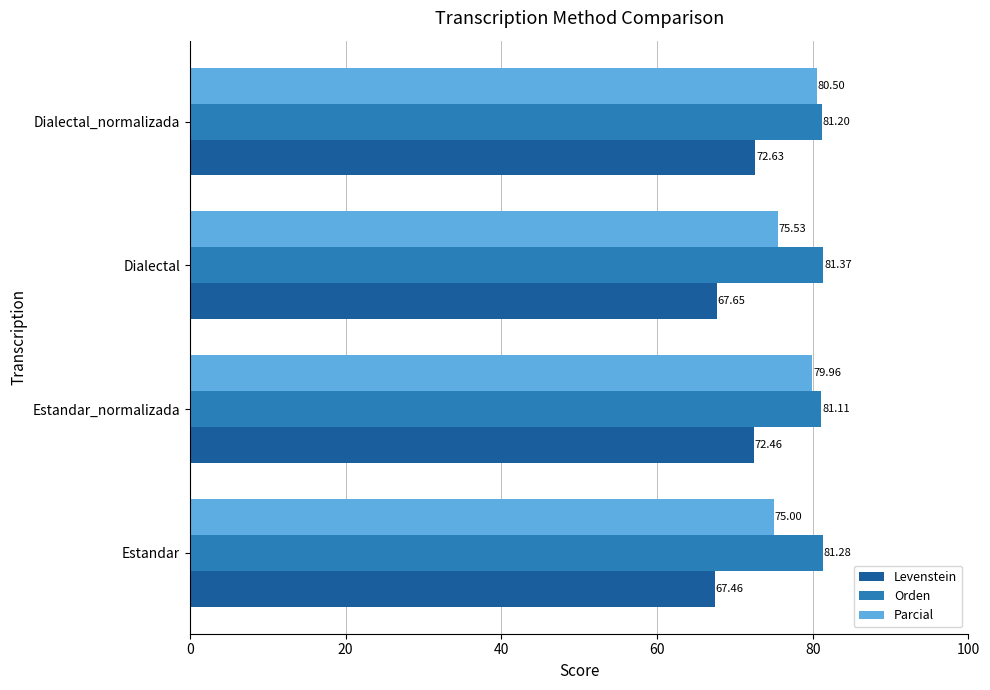

List the series in order of their overall mean, lowest first.

Levenstein, Parcial, Orden